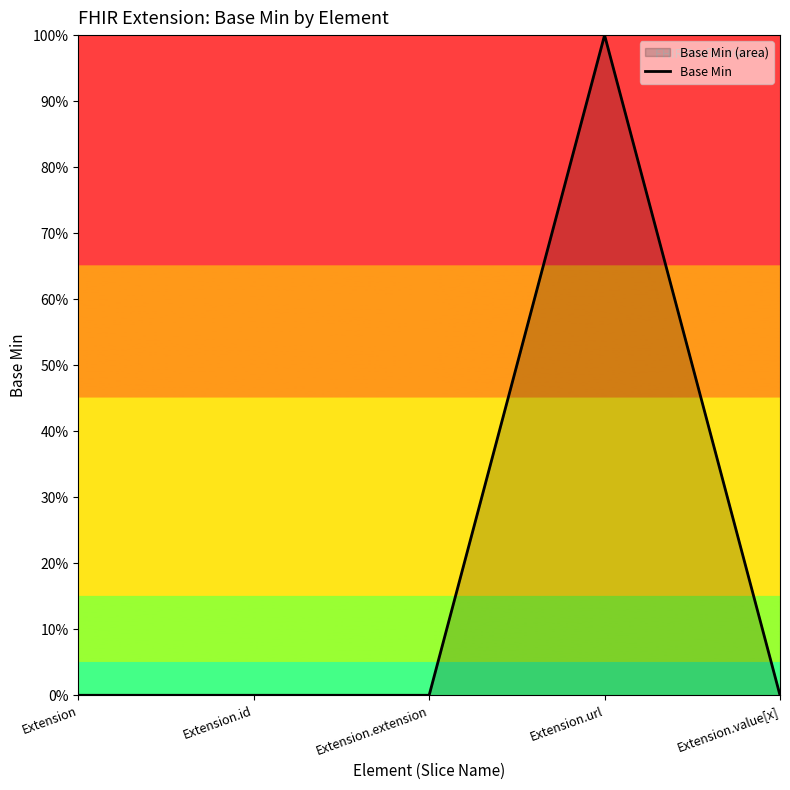

The chart shows a value of 0 at Extension.extension. True or false?

True